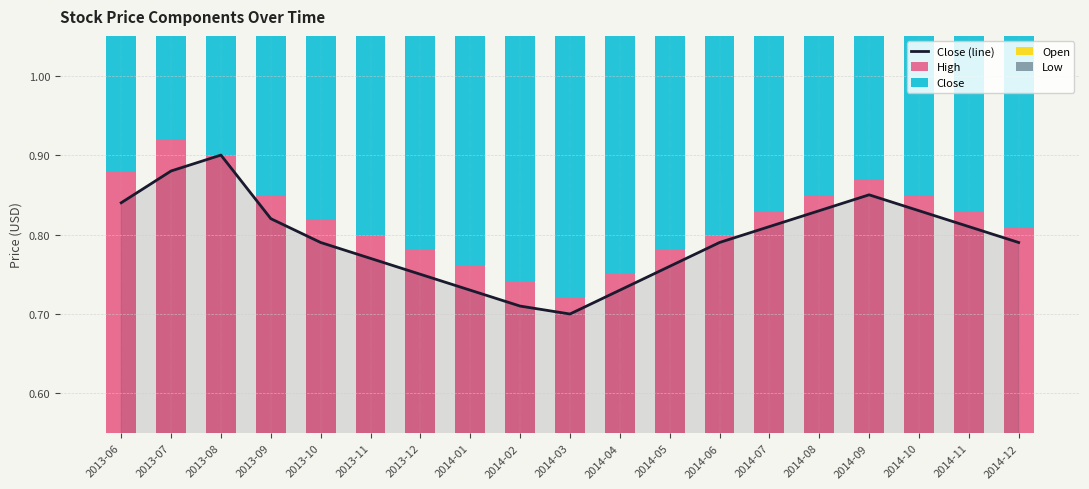

What are all the series names shown in the legend?

Close (line), High, Close, Open, Low